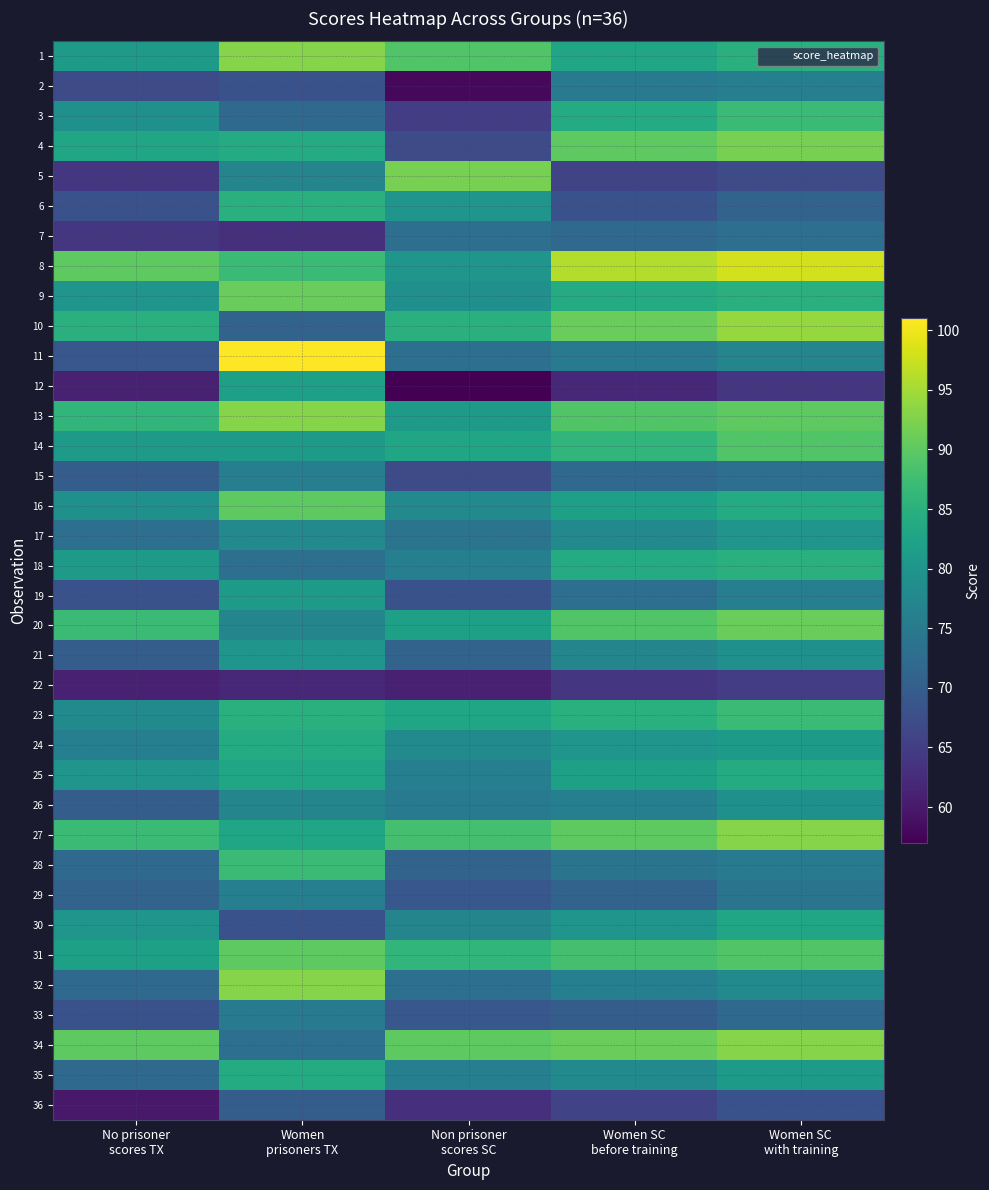

Which label corresponds to the smallest value in the chart?

Non prisoner
scores SC